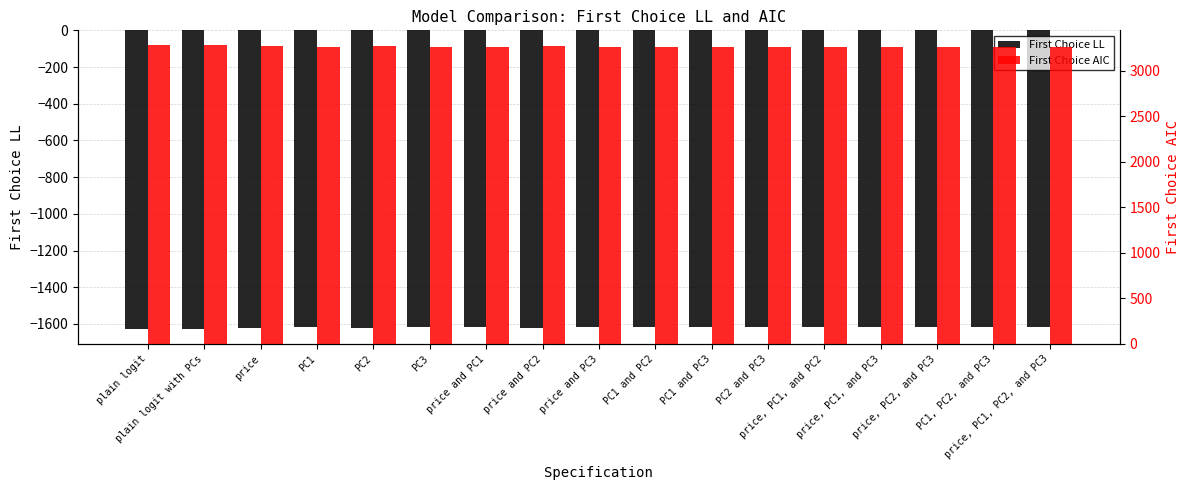

Rank the categories by First Choice AIC value from highest to lowest.

plain logit, plain logit with PCs, PC2, price, price and PC2, PC3, price and PC3, PC2 and PC3, price, PC2, and PC3, PC1, PC1 and PC2, PC1 and PC3, PC1, PC2, and PC3, price, PC1, PC2, and PC3, price and PC1, price, PC1, and PC2, price, PC1, and PC3